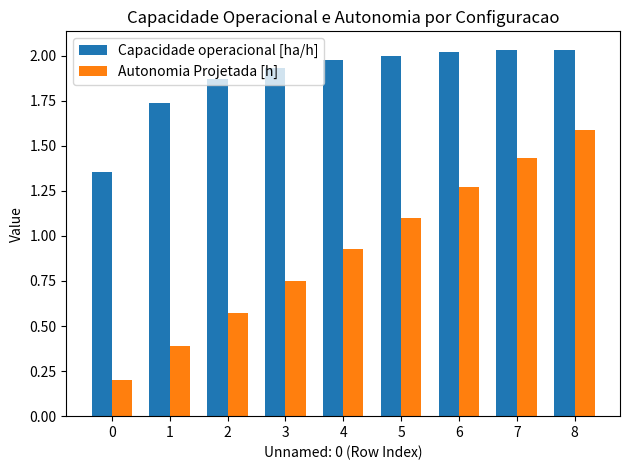

The value of Capacidade operacional [ha/h] at 6 is 2.0. True or false?

True